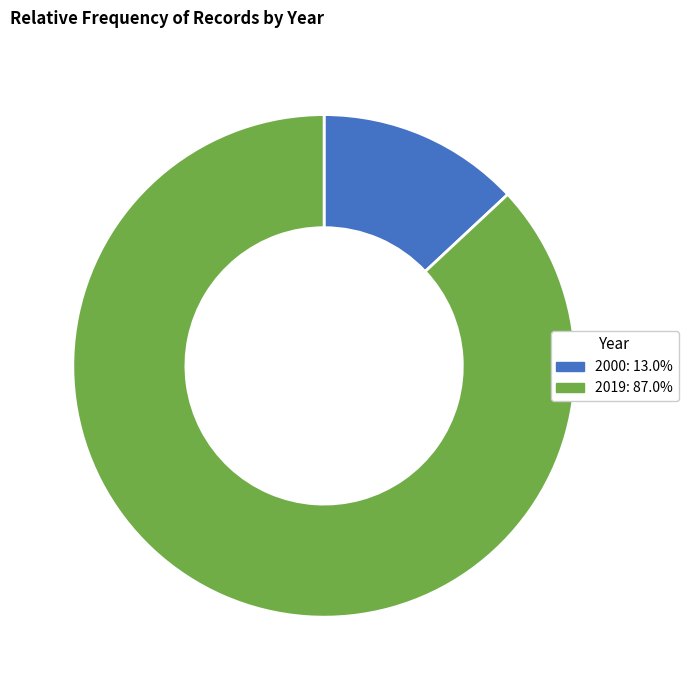

How many segments does this pie chart have?

2